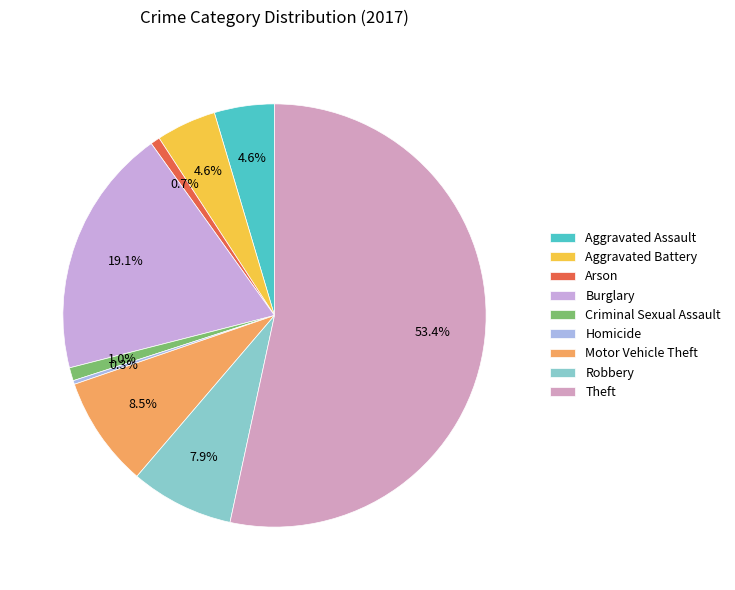

How many slices are in this pie chart?

9